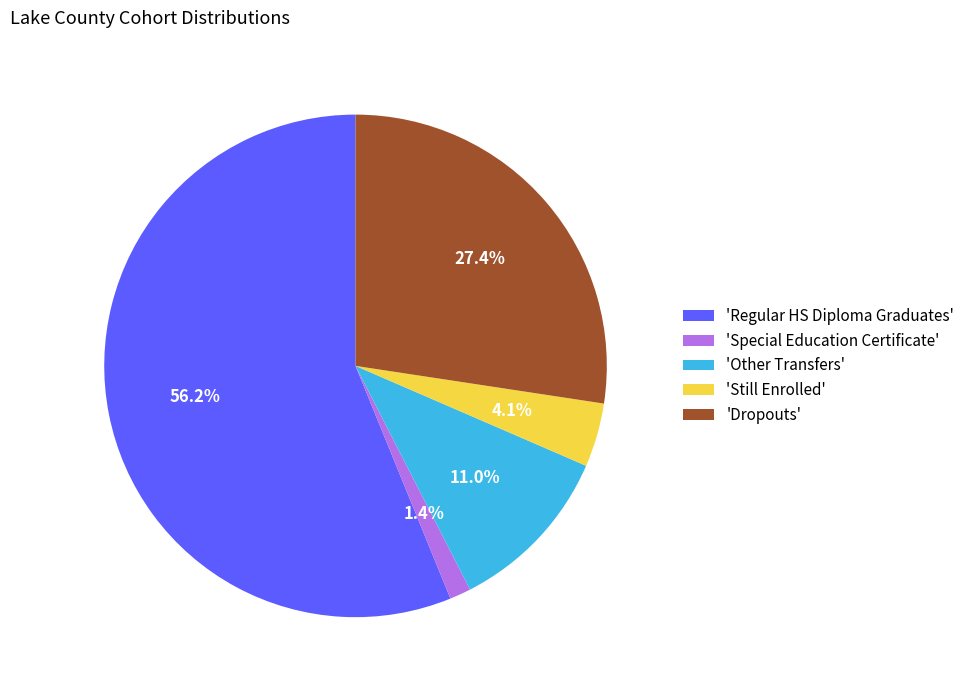

What is the smallest slice in the pie chart?

'Special Education Certificate'